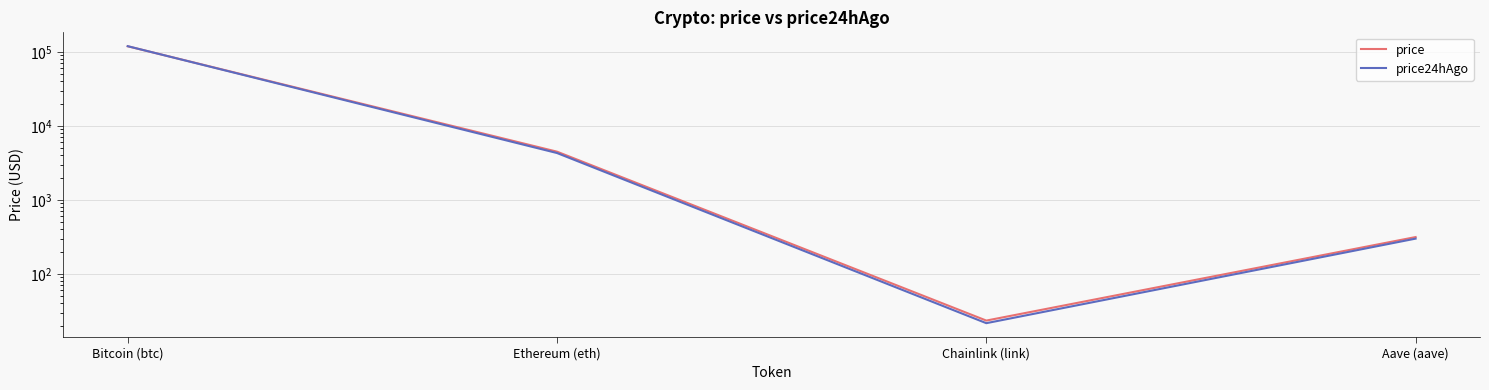

True or false: price has a value of 119346.0 at Bitcoin (btc).

True